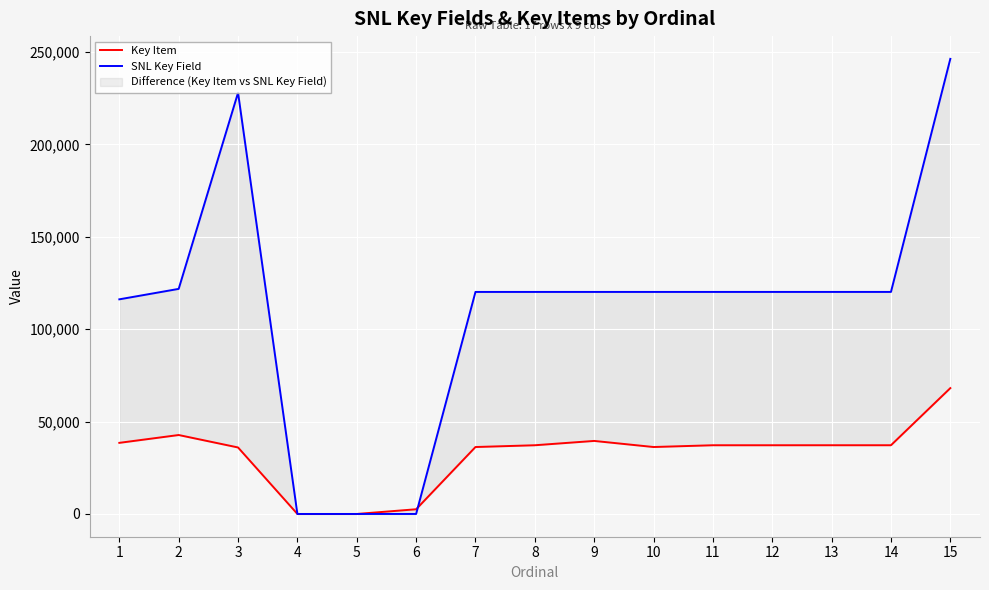

What is the sum of all SNL Key Field values?

1673387